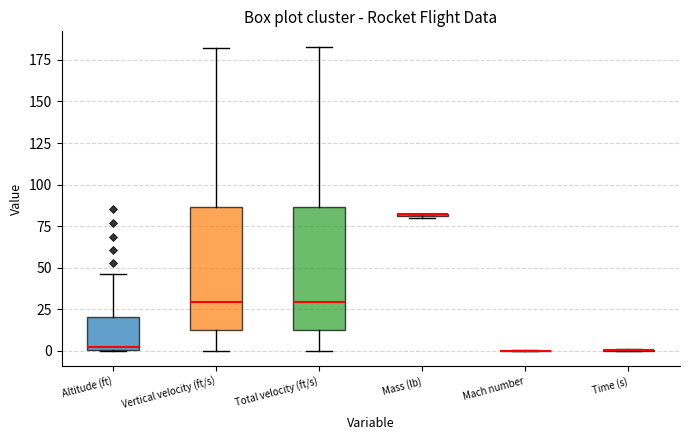

Reading left to right, transcribe this box plot: for each box, give where its median line is, the range the box spans, and where its two whiskers end, as read against the y-axis. The values are not printed on the chart, so give them approximately, as read against the axis.

Altitude (ft): median 5, box 0 to 20, whiskers 0 to 45
Vertical velocity (ft/s): median 30, box 15 to 85, whiskers 0 to 180
Total velocity (ft/s): median 30, box 15 to 85, whiskers 0 to 185
Mass (lb): box collapsed to a line at 80, whiskers 80 to 80
Mach number: box collapsed to a line at 0, whiskers 0 to 0
Time (s): box collapsed to a line at 0, whiskers 0 to 0